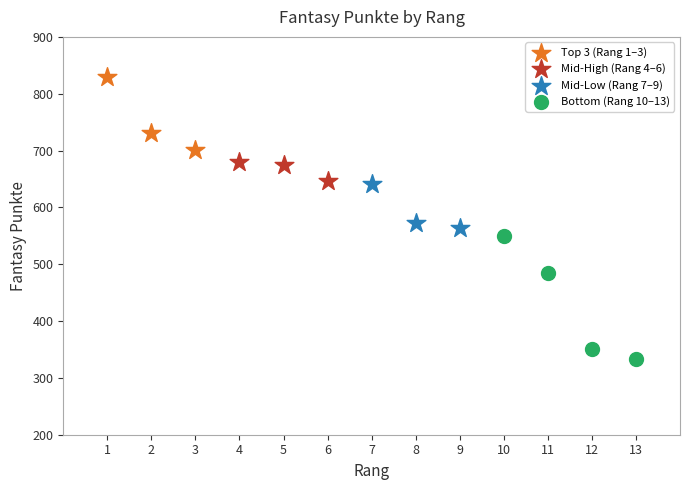

Which series reaches the maximum Y coordinate?

Top 3 (Rang 1–3)